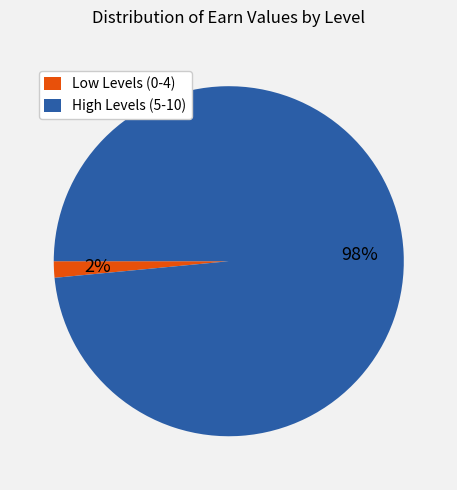

Does any single category account for the majority?

Yes